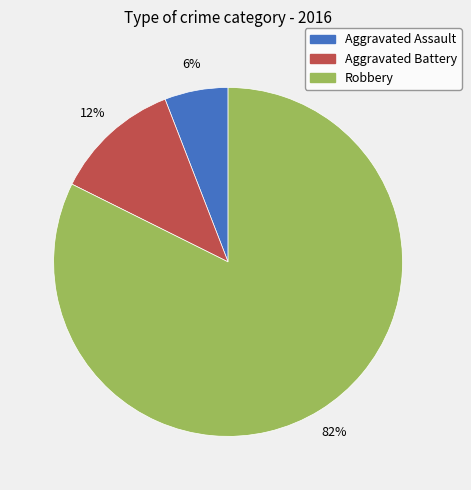

Count the number of slices in the pie.

3